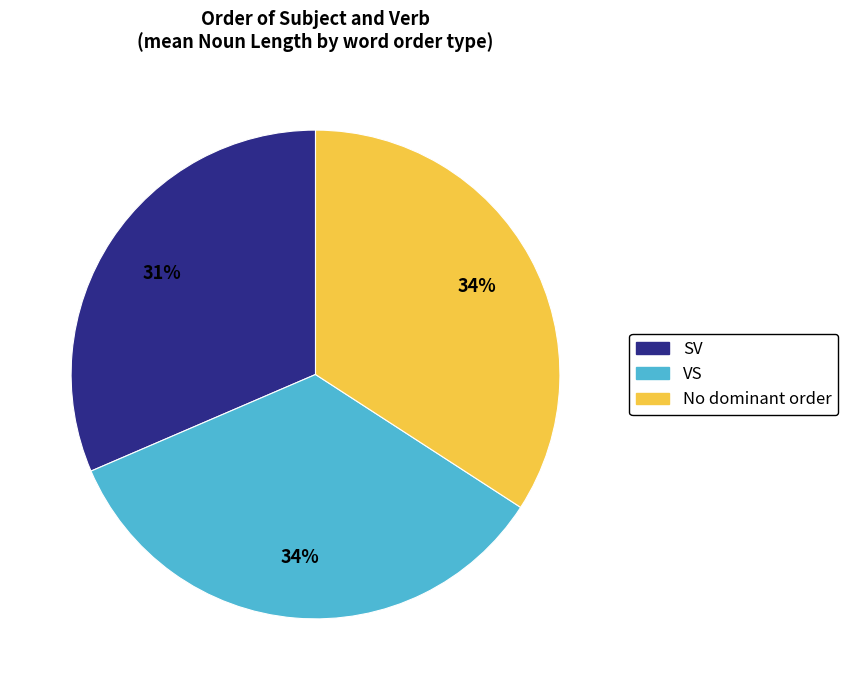

Does any single category account for the majority?

No